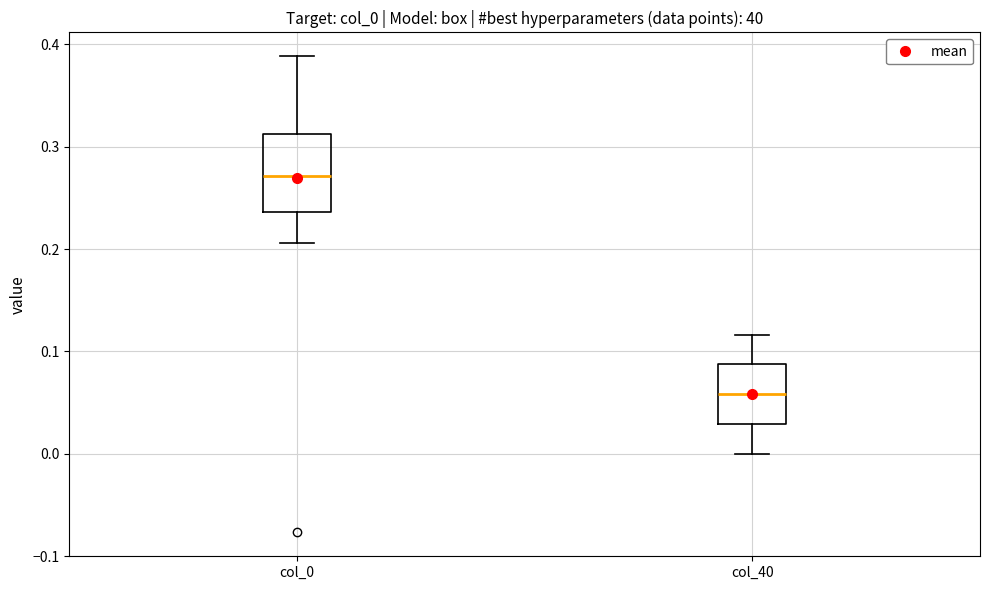

Which box is the tallest, from its lower edge to its upper edge?

col_0